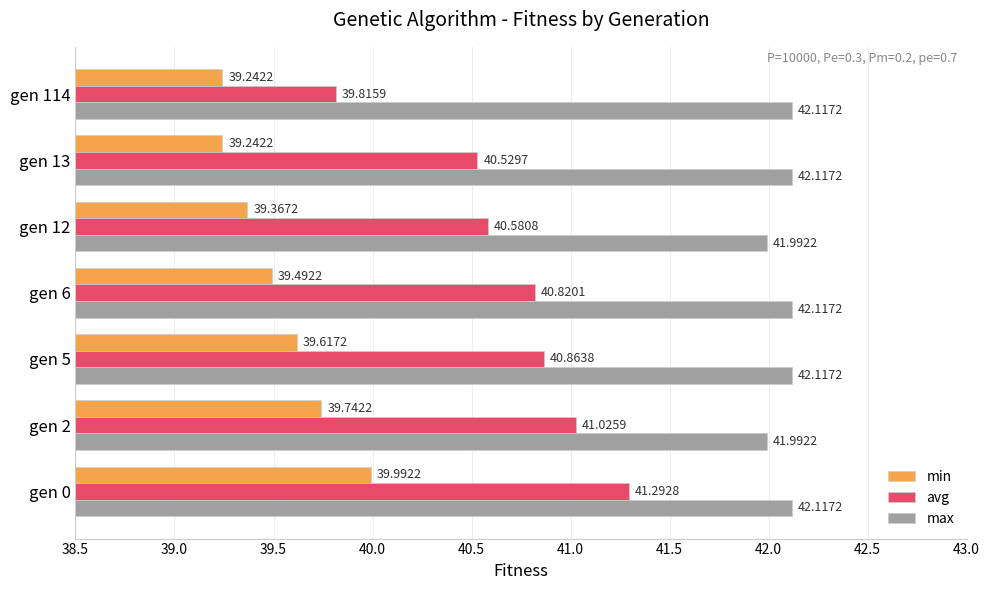

At gen 12, list the series in order from largest to smallest.

max, avg, min